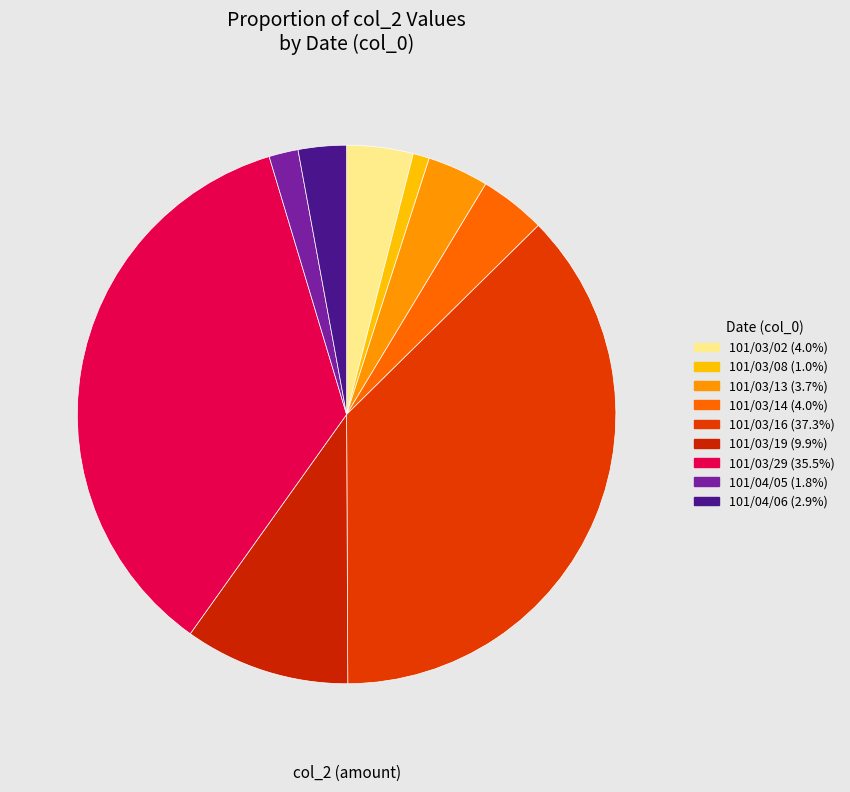

Which slice is the largest?

101/03/16